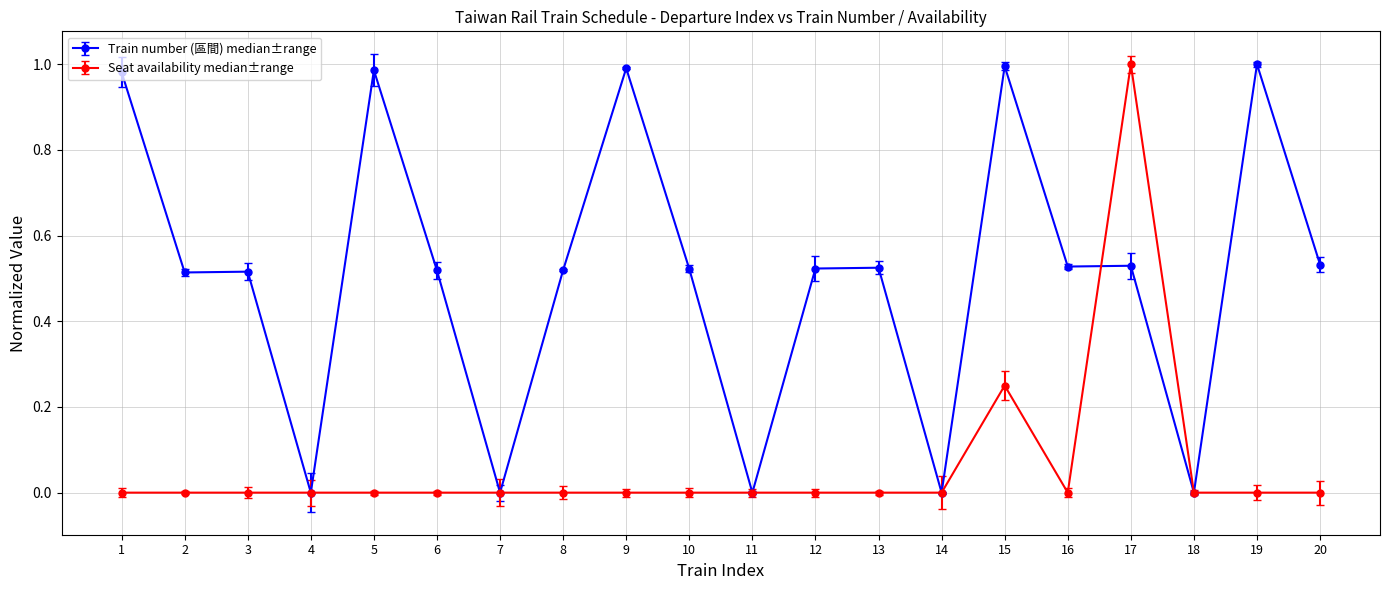

Between 14 and 10, which is larger?

10